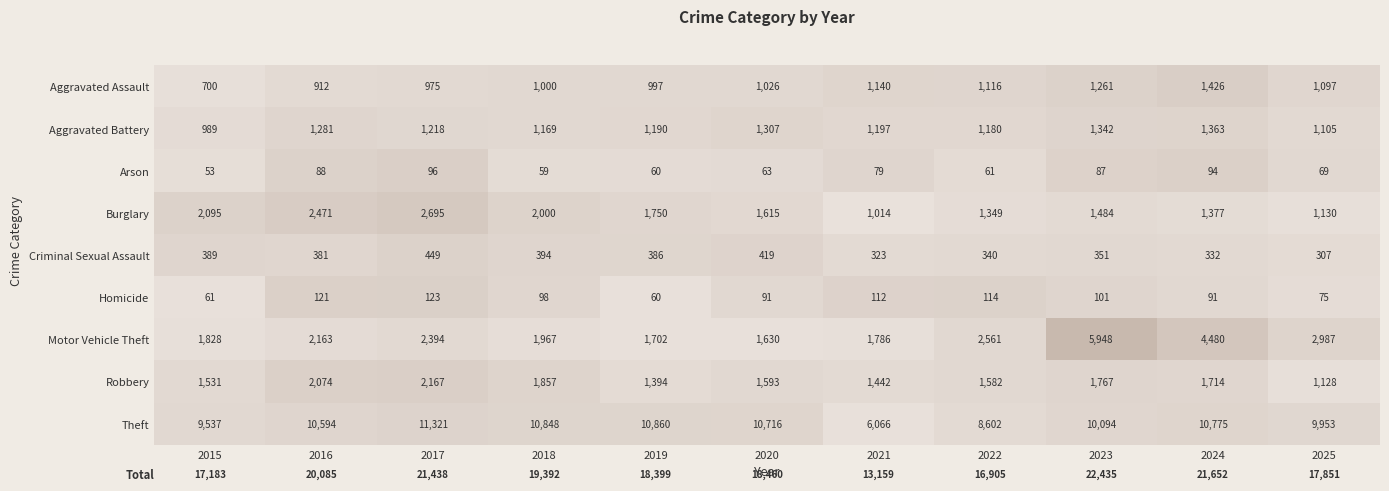

The value of Motor Vehicle Theft at 2021 is 1786. True or false?

True